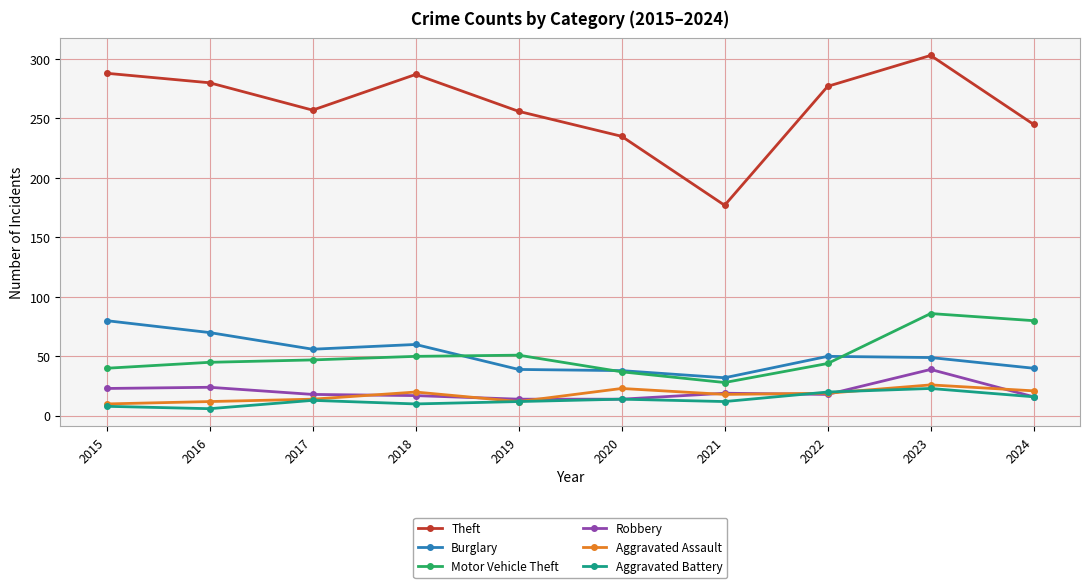

What is the value of the Motor Vehicle Theft point at the 2nd from the left?

45